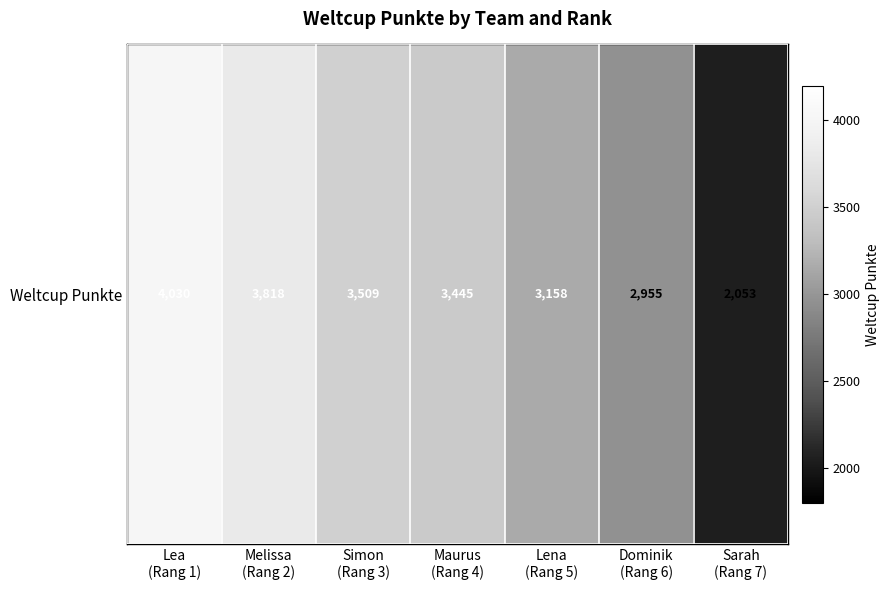

Approximately how many times larger is the value at Lena
(Rang 5) compared to Dominik
(Rang 6)?

1.1